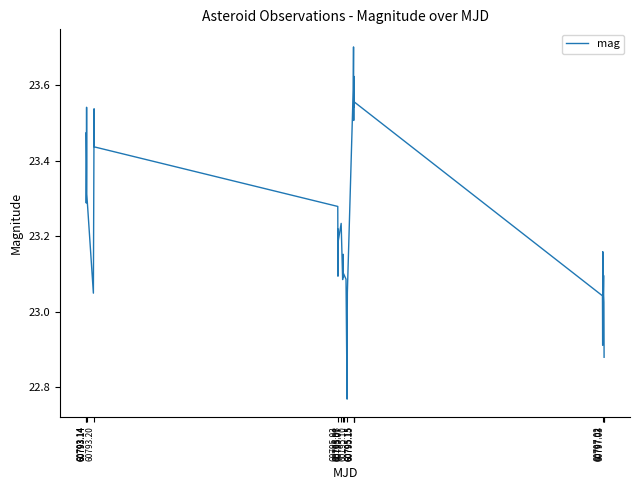

What is the difference between the maximum and minimum values?

0.9